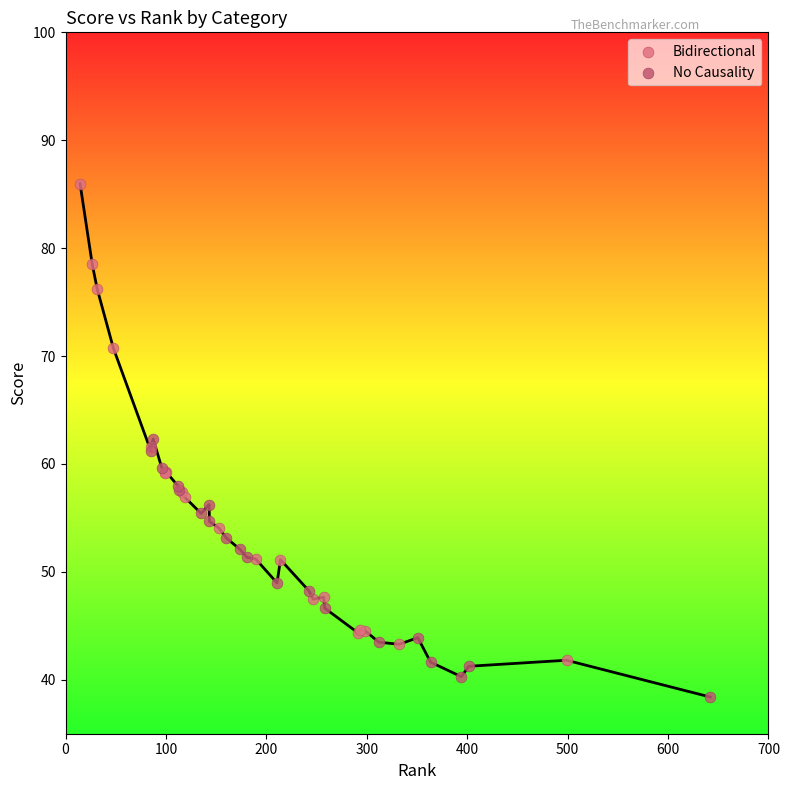

What are all the series names shown in the legend?

Bidirectional, No Causality